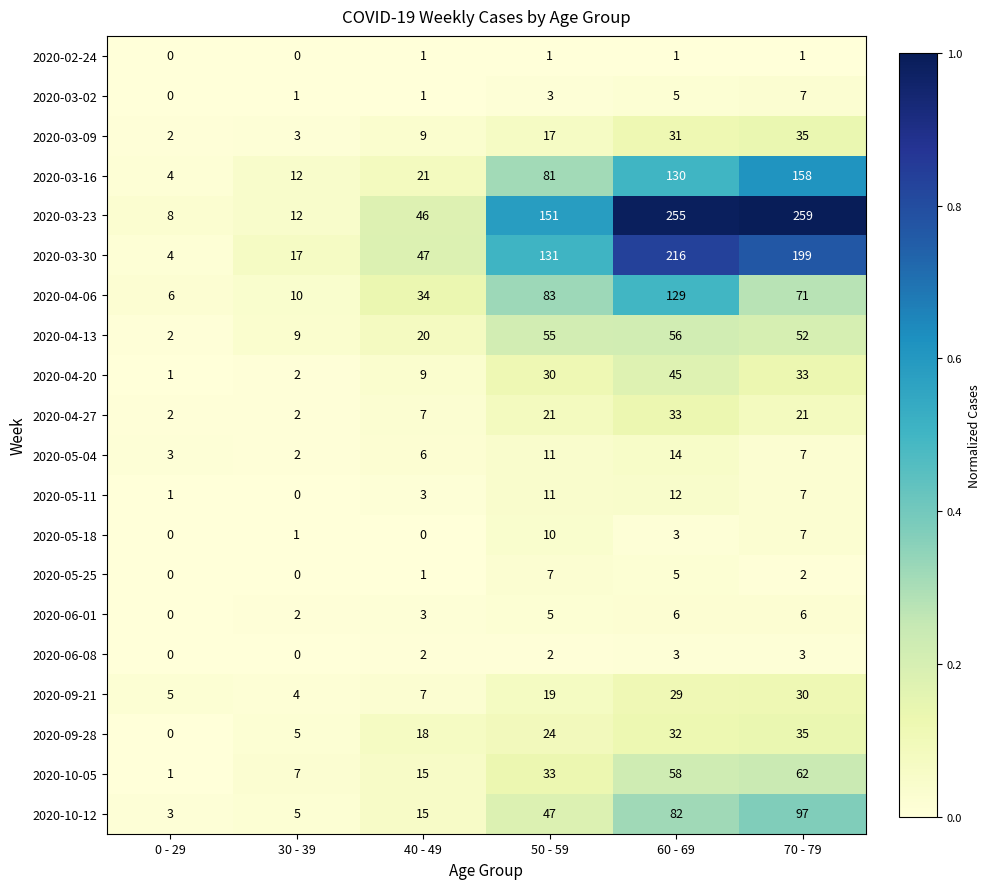

Which series has the widest spread of values?

2020-03-23